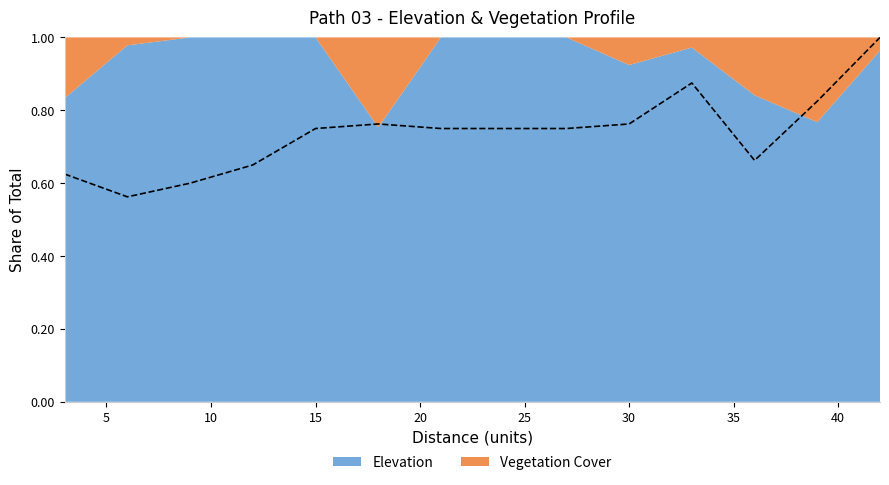

Is it true that the value at 33.0 is 0.9?

True